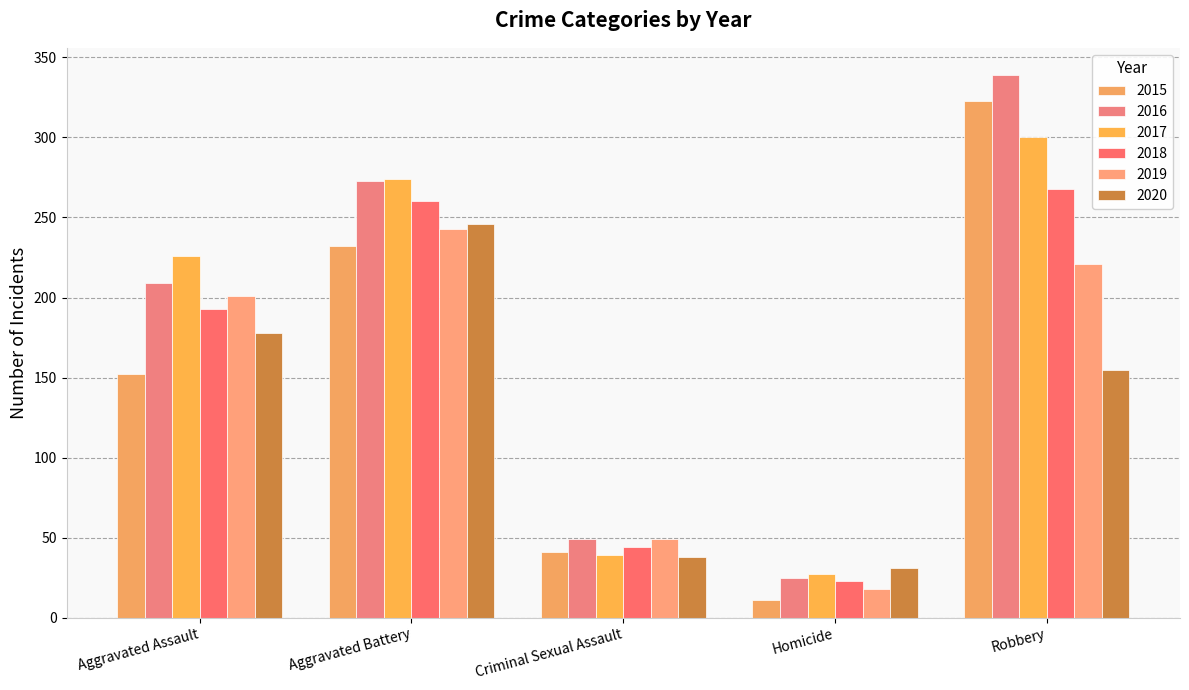

At which category is the sum across all series the highest?

Robbery